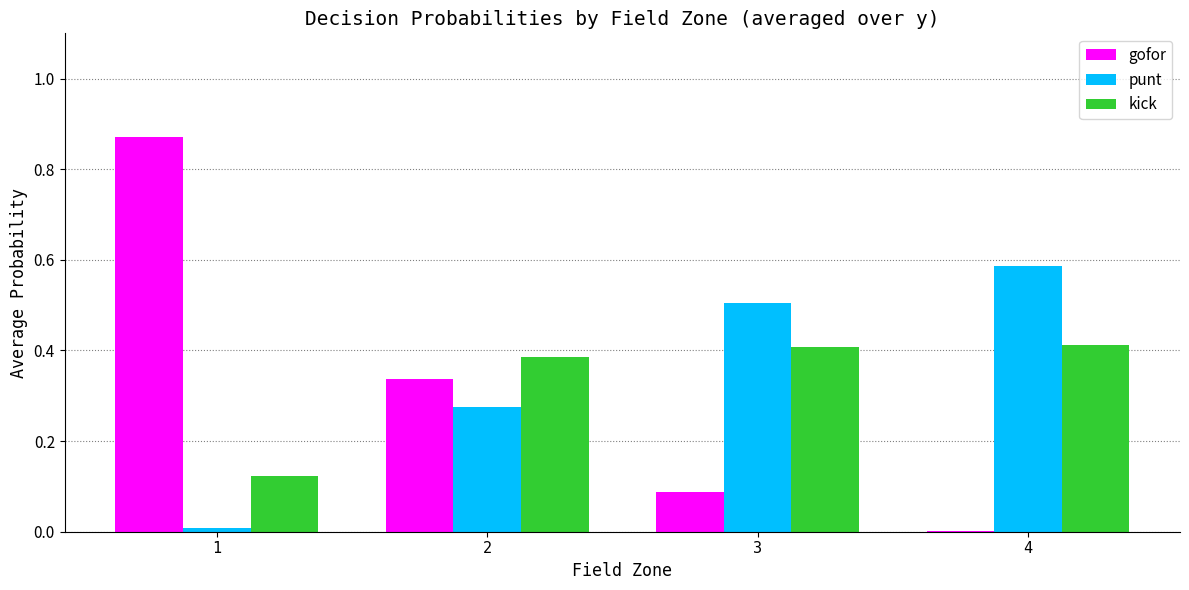

Is the value of kick at 2 greater than the value of gofor at 4?

Yes